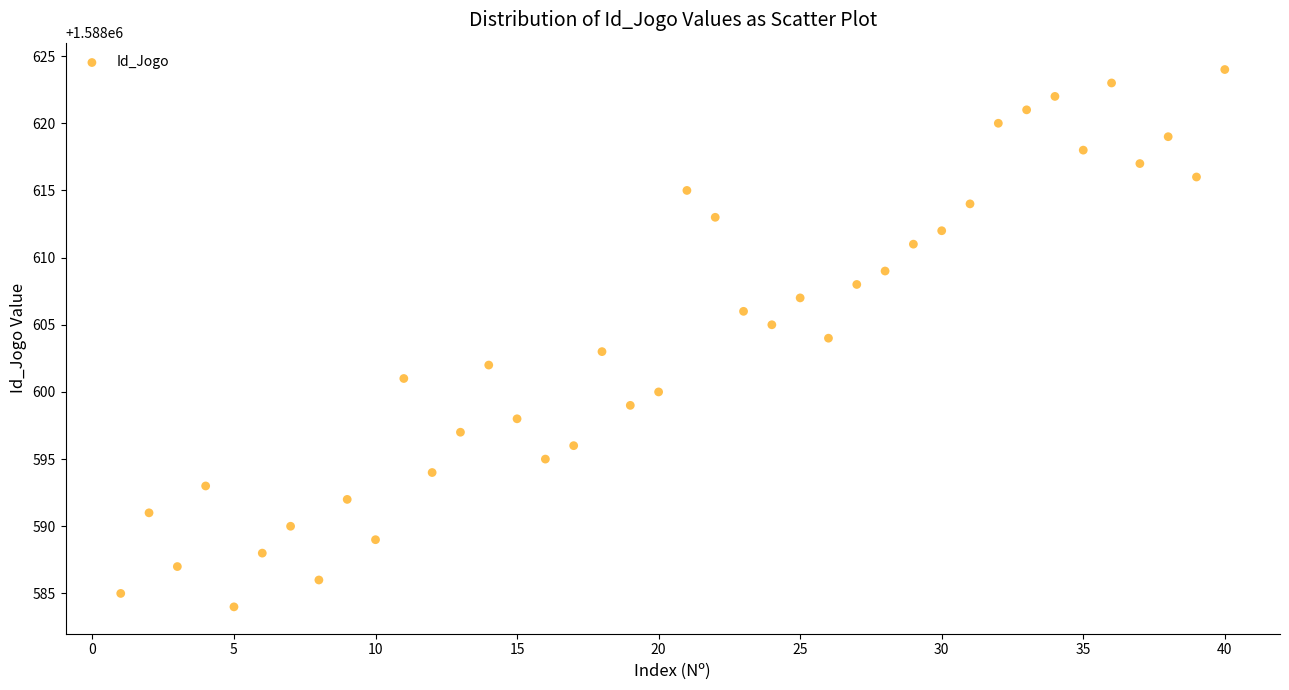

What is the range of Y values (max minus min)?

40